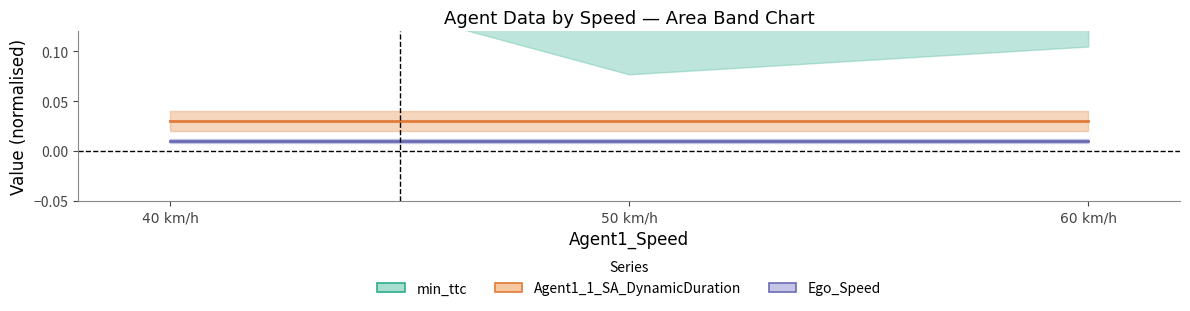

At 40 km/h, list the series in order from smallest to largest.

Ego_Speed, Agent1_1_SA_DynamicDuration, min_ttc